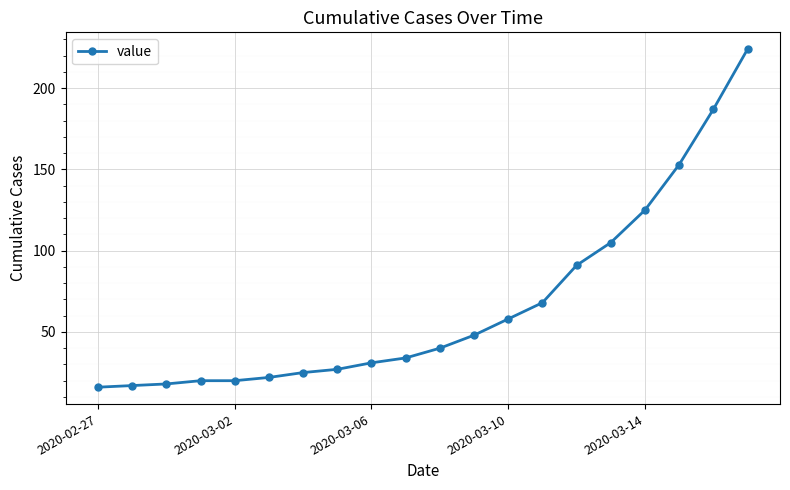

What is the minimum value shown in the chart?

16